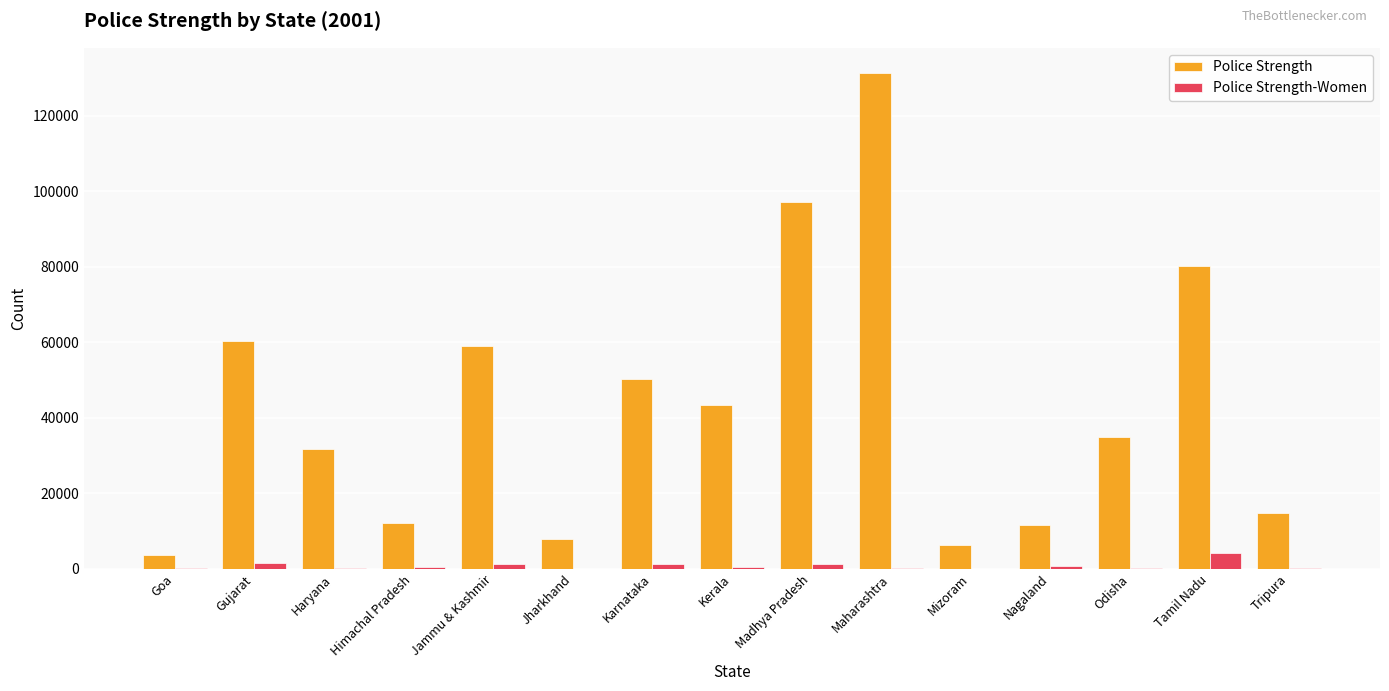

Which series has the largest total across all categories?

Police Strength